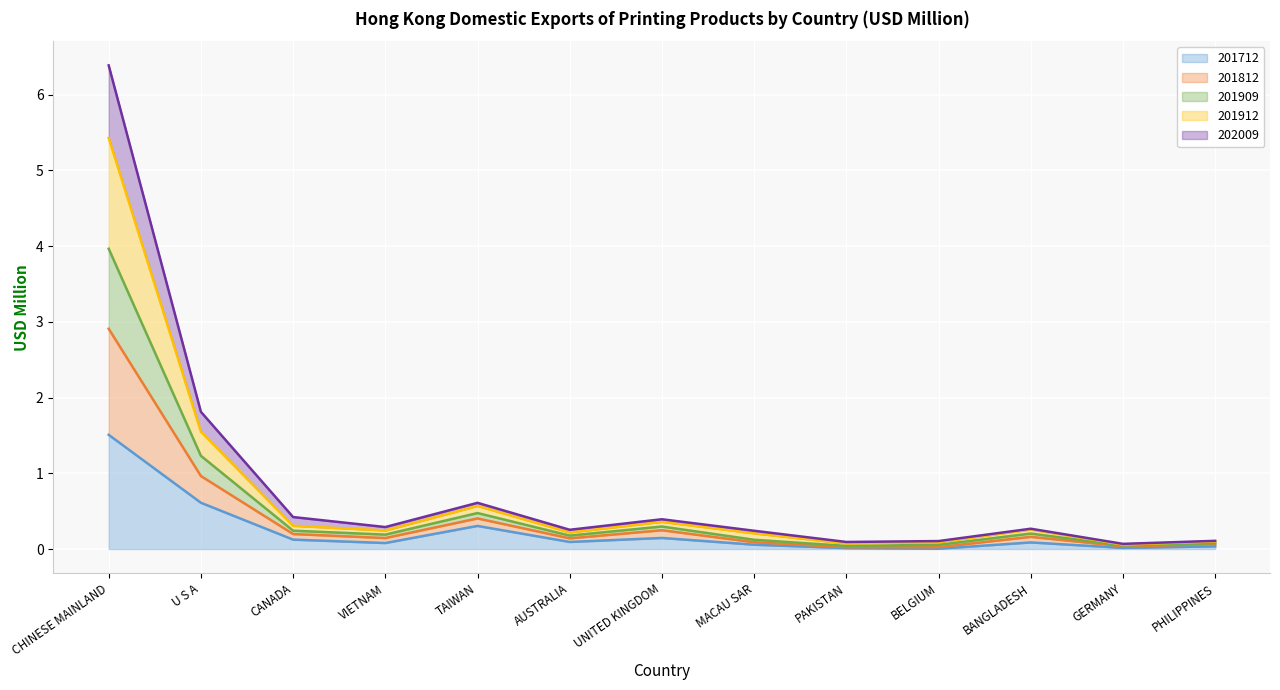

What is the value of the 201912 point at the 11th from the left?

0.2